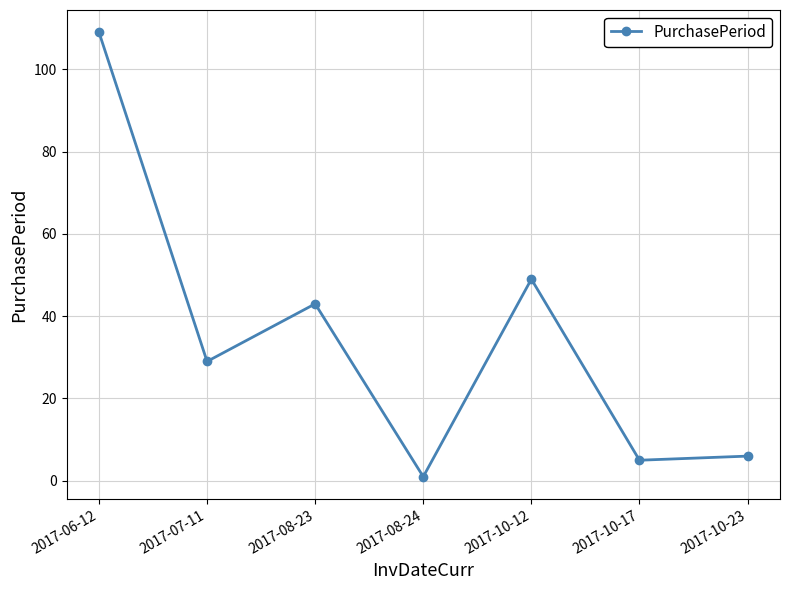

How many values are below 29?

3